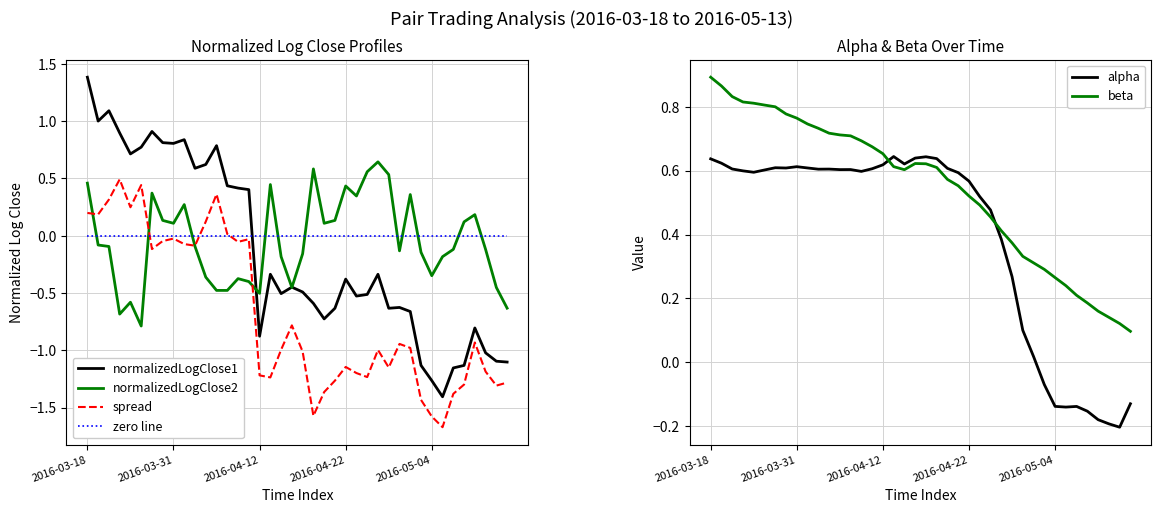

After their last crossing, which series has the higher values: beta or alpha?

beta